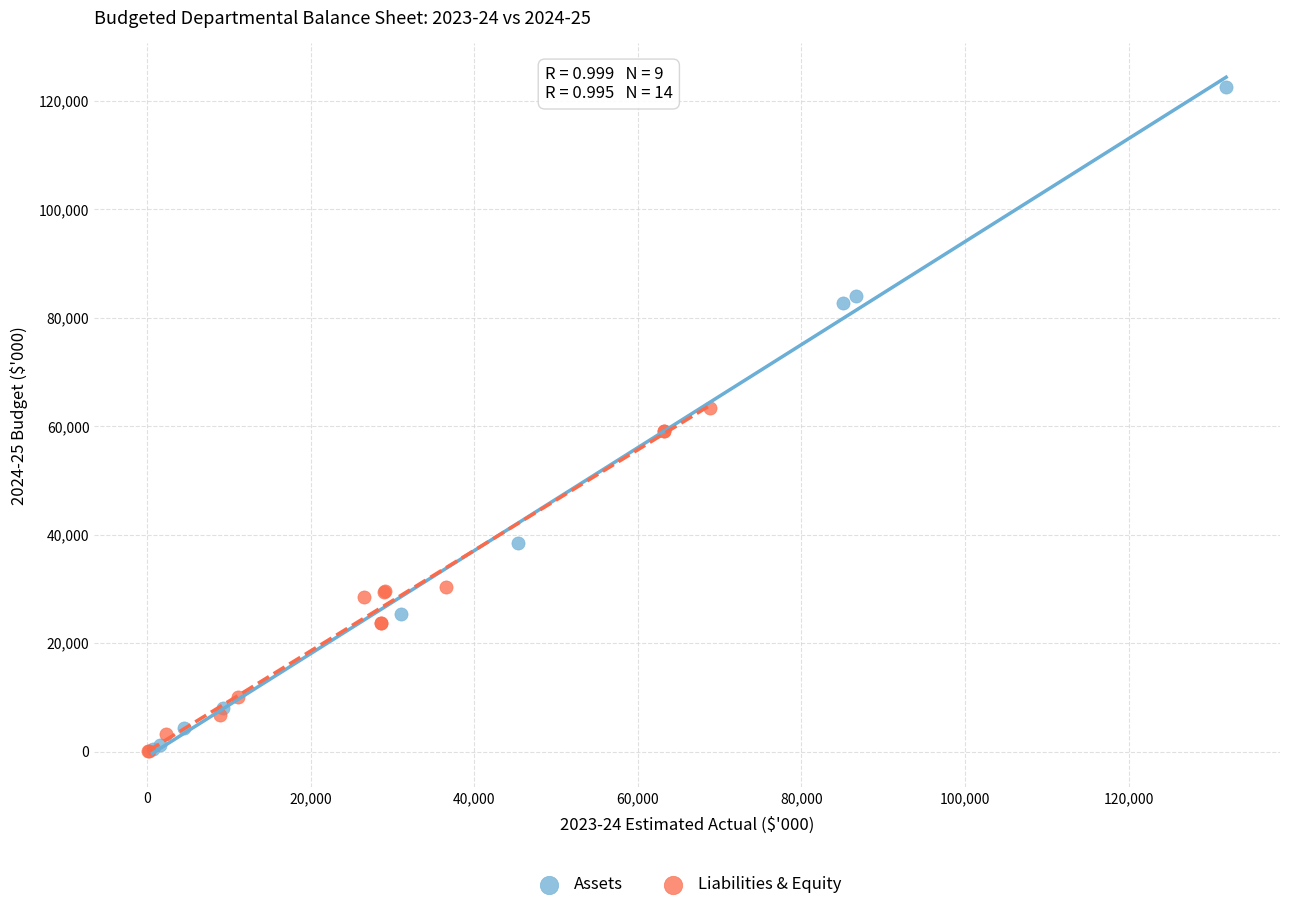

Which series has the widest spread of Y values?

Assets